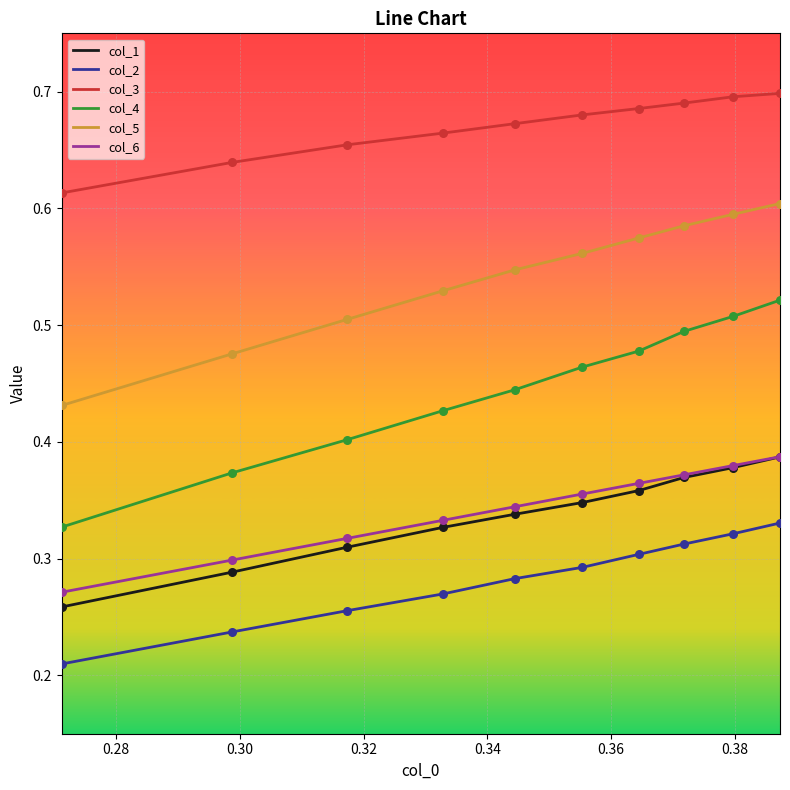

Which series has the largest total across all categories?

col_3